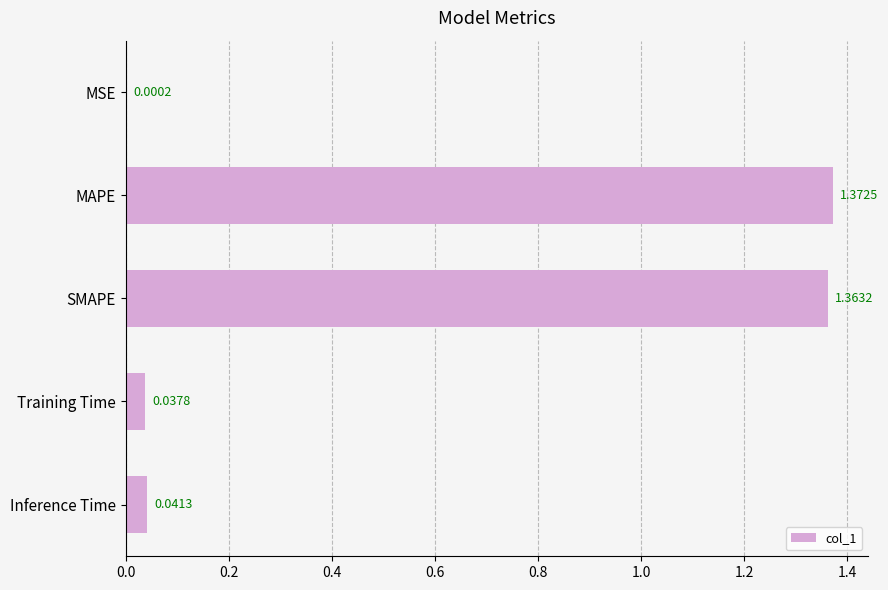

At which category does the chart reach its peak across all series?

MAPE